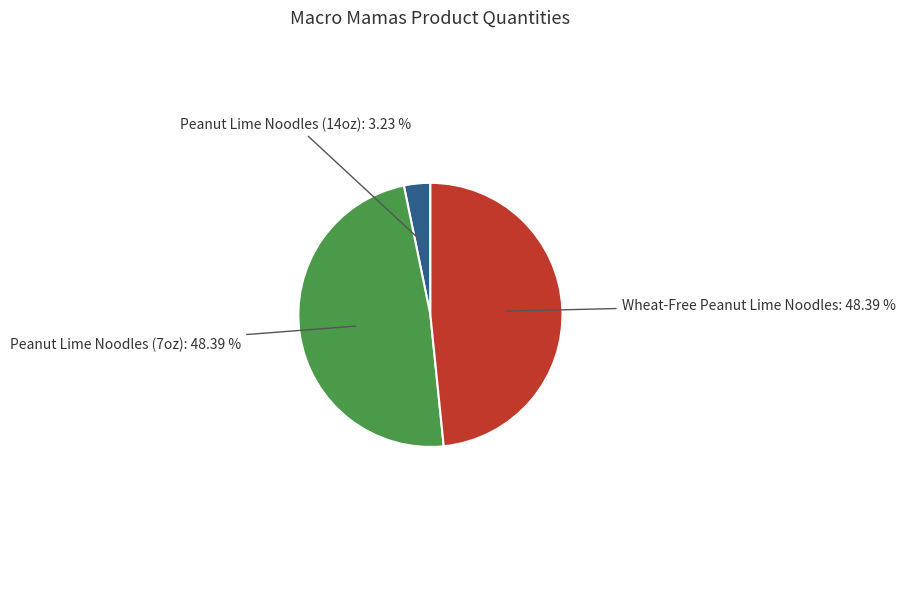

Do Wheat-Free Peanut Lime Noodles: 48.39 % and Peanut Lime Noodles (7oz): 48.39 % together represent more than half of the pie?

Yes